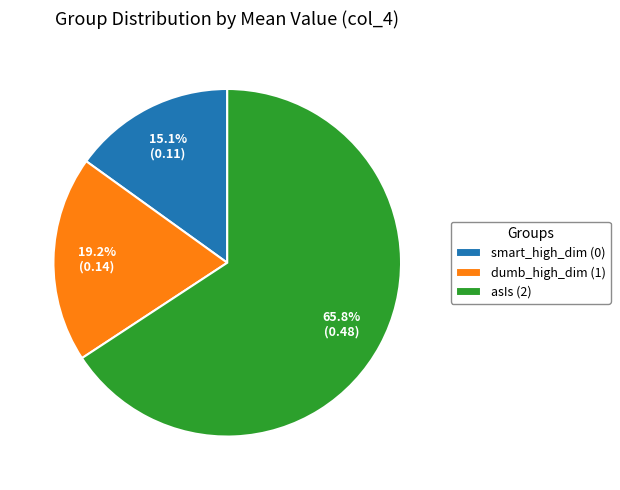

What percentage is NOT represented by smart_high_dim (0)?

84.9%